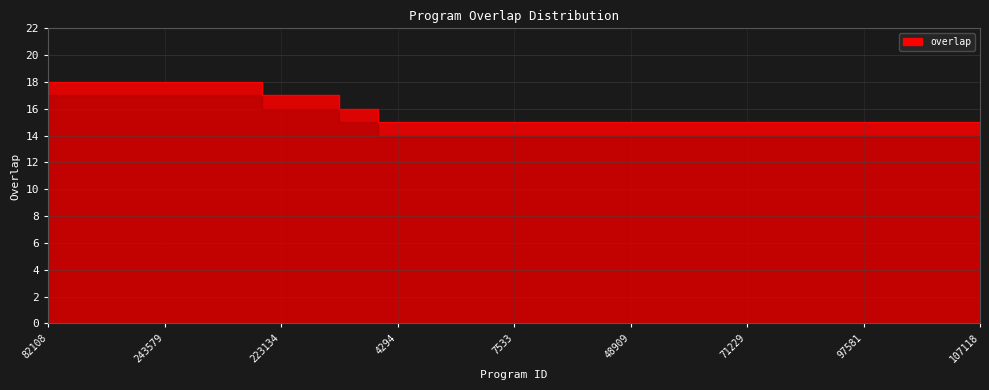

What is the difference between the second highest and second lowest values?

3